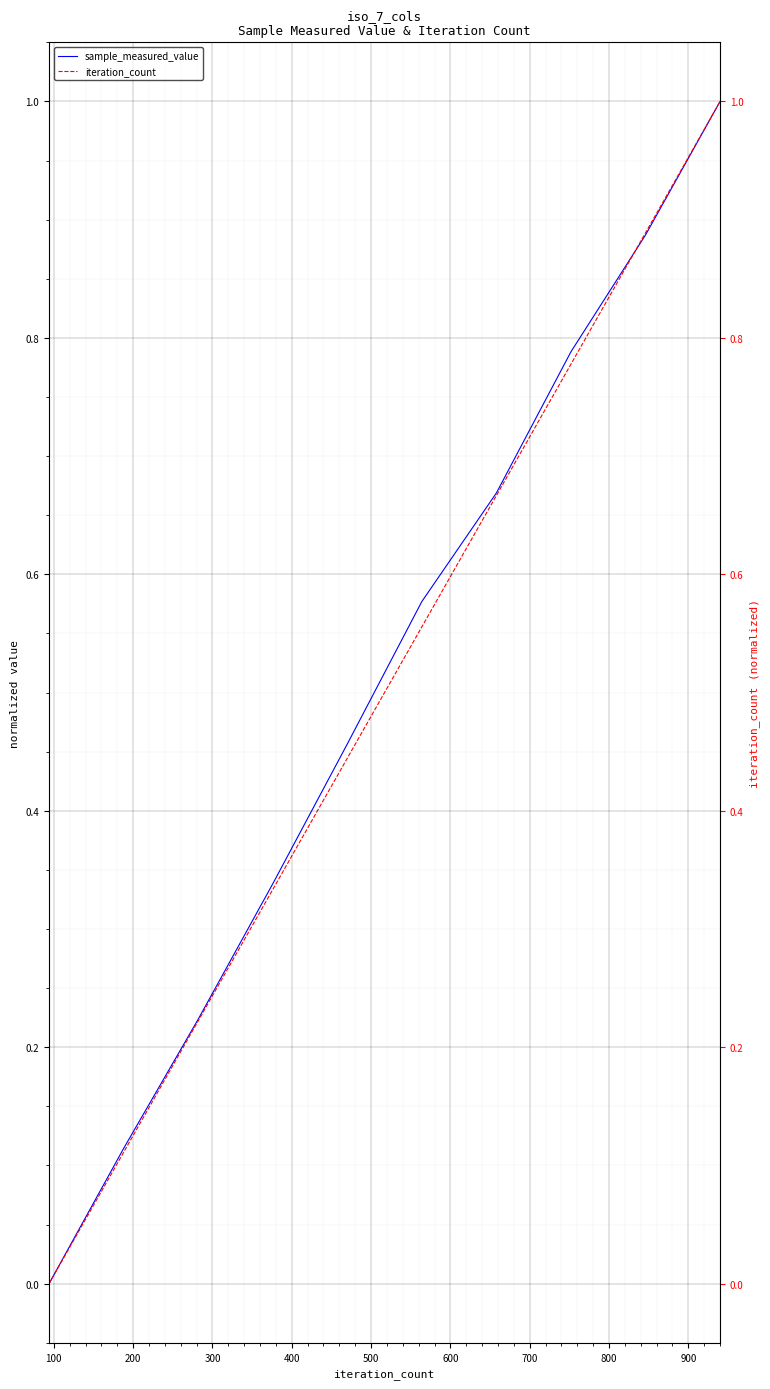

Rank the series at 700 from highest to lowest value.

sample_measured_value, iteration_count